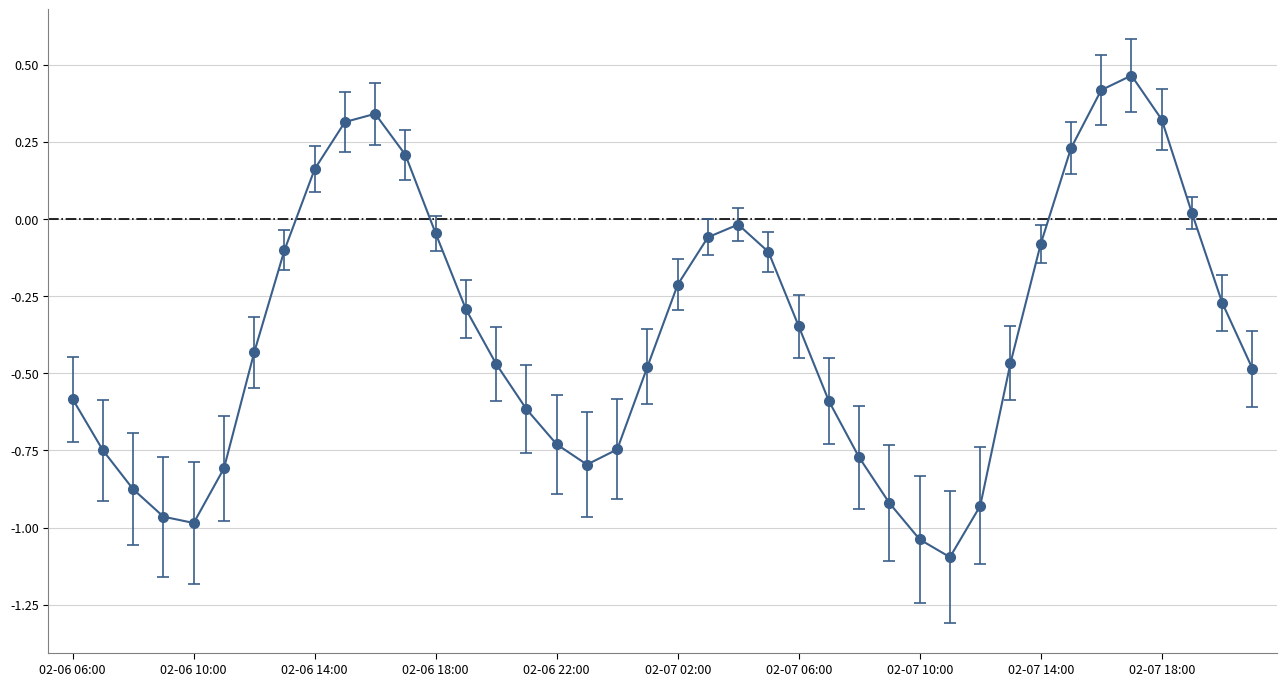

What is the sum of all values?

-14.6